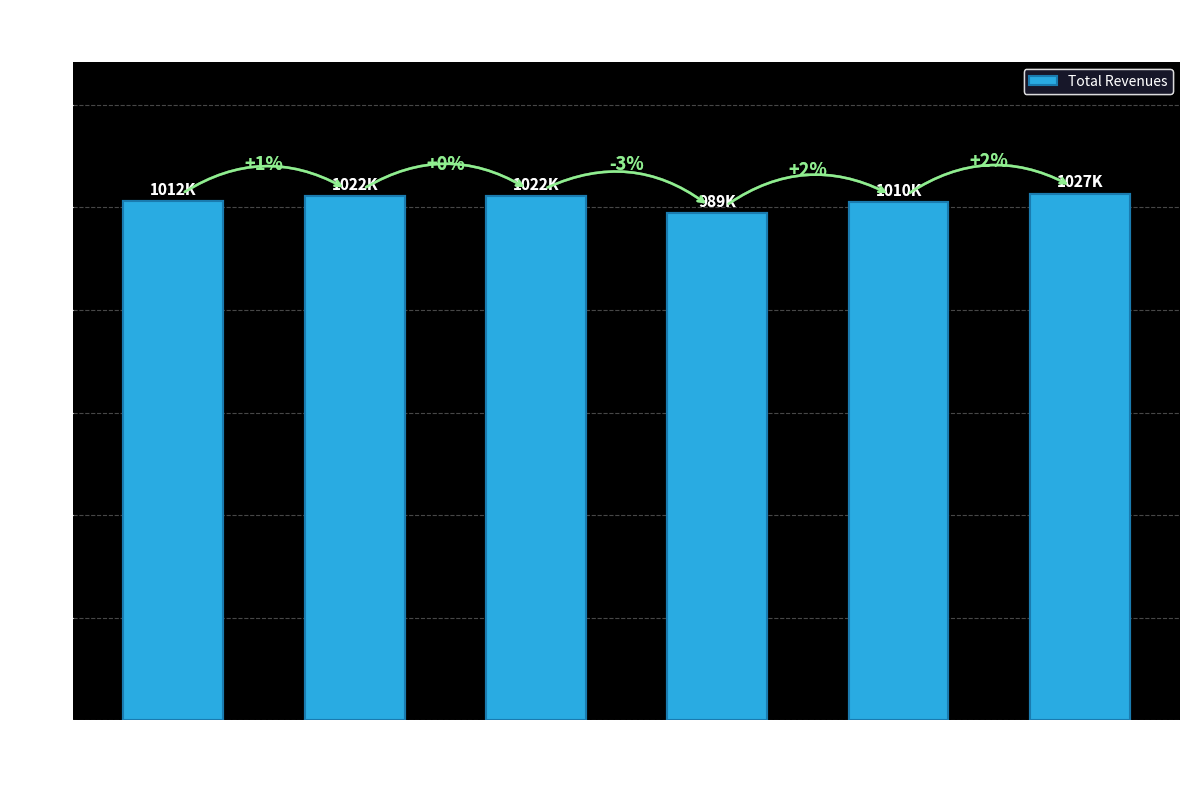

Reading left to right, transcribe all the data shown in this chart.

1012245.9	1021544.0	1021544.0	988916.1	1010486.1	1026967.9